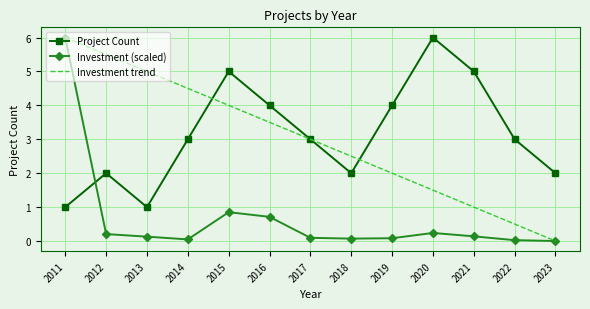

Where is the first local maximum for Total Investment (MMU$)?

2015